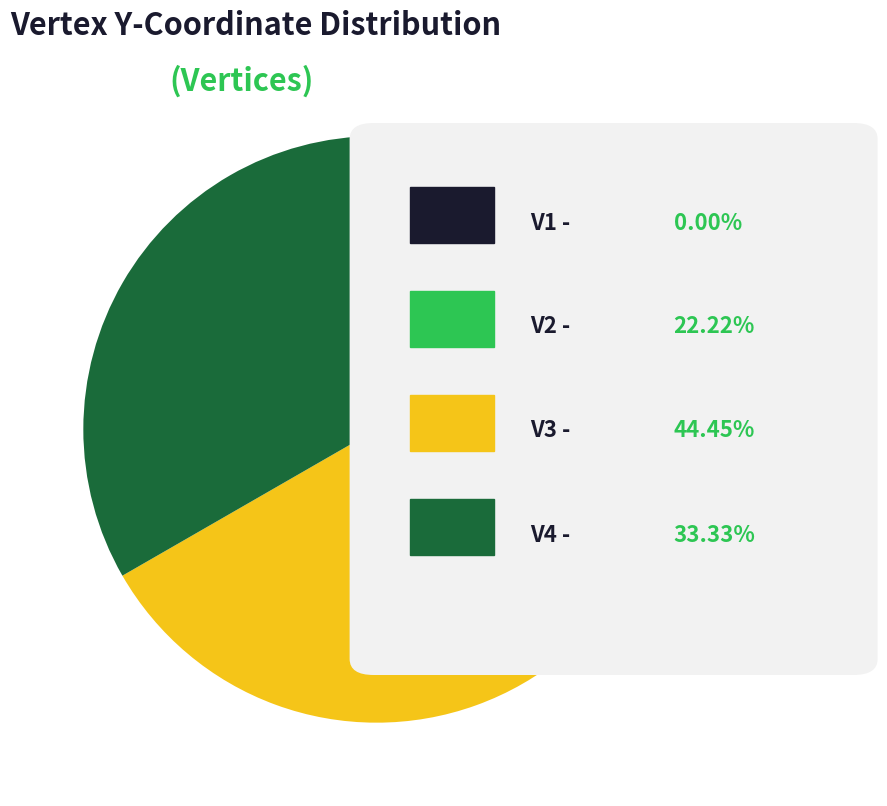

Does any single category account for the majority?

No